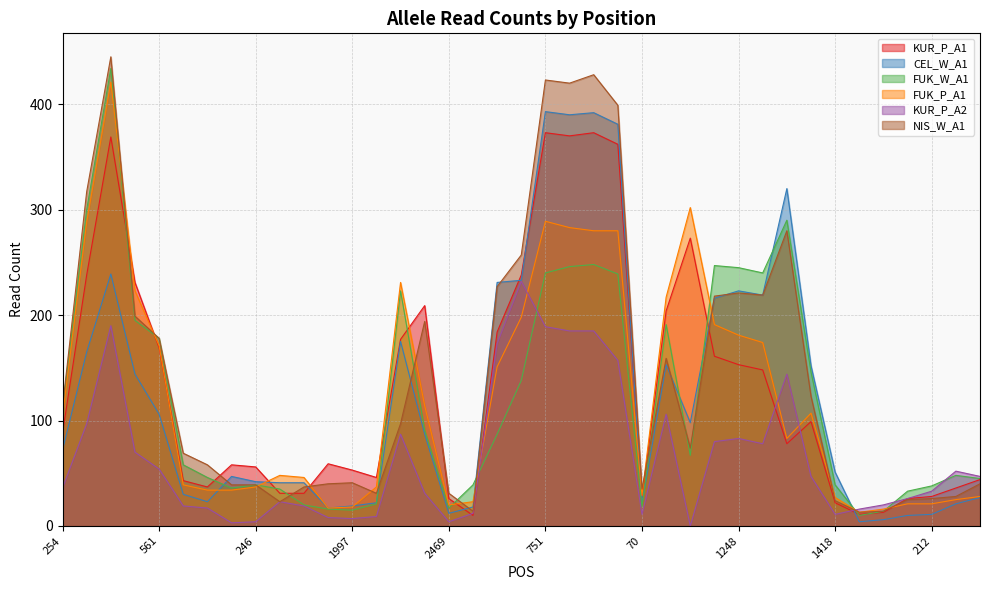

At which category is the sum across all series the highest?

438